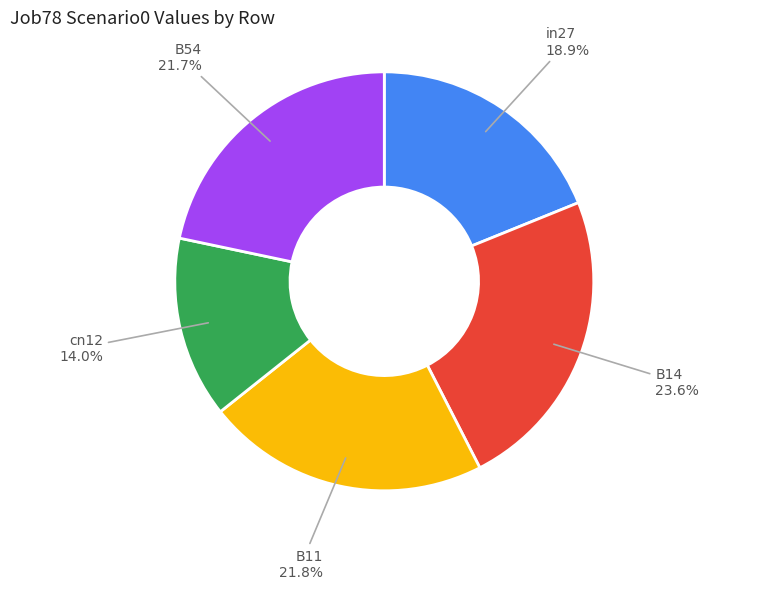

Count the number of slices in the pie.

5